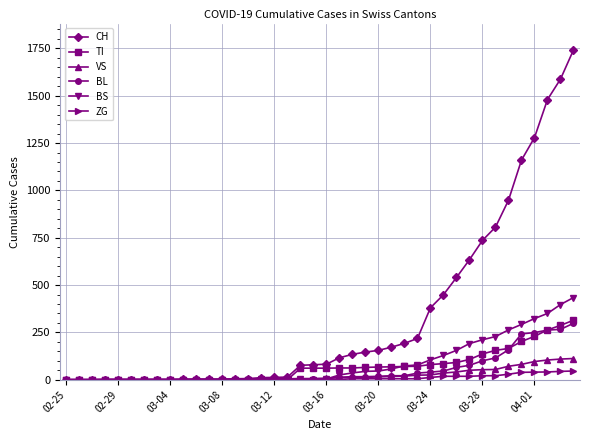

What is the greatest value displayed?

1742